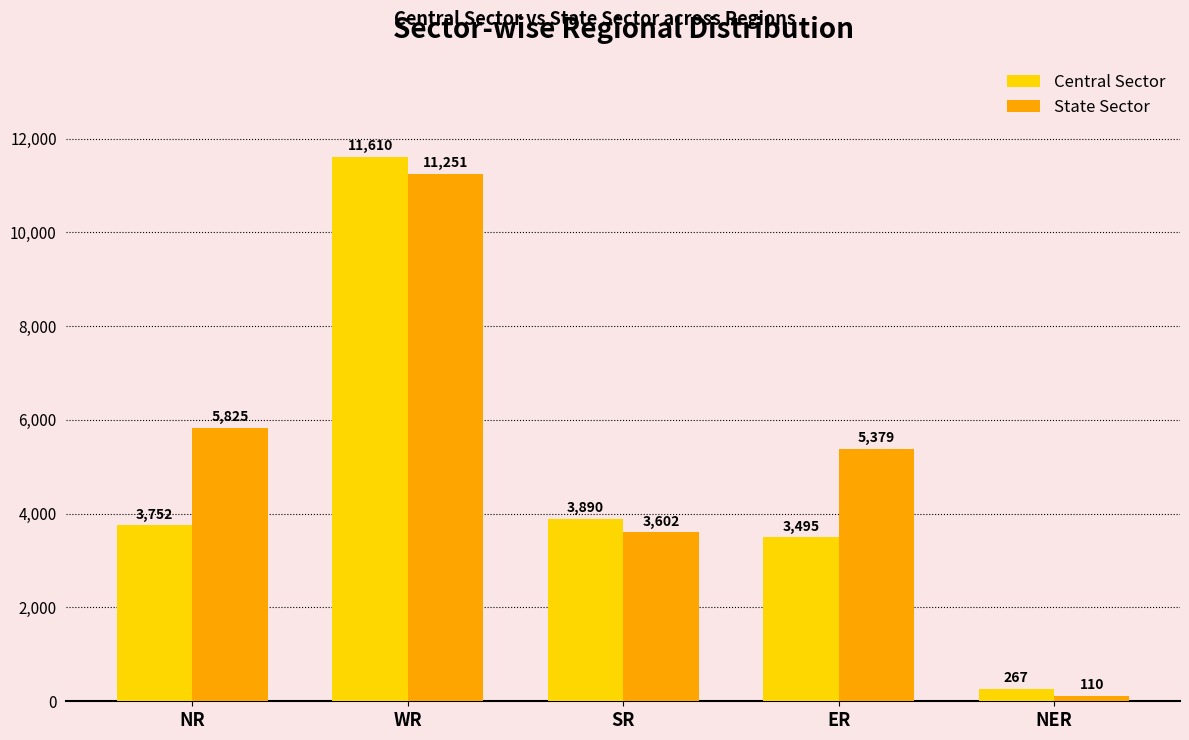

Which category has the lowest value in the Central Sector series?

NER